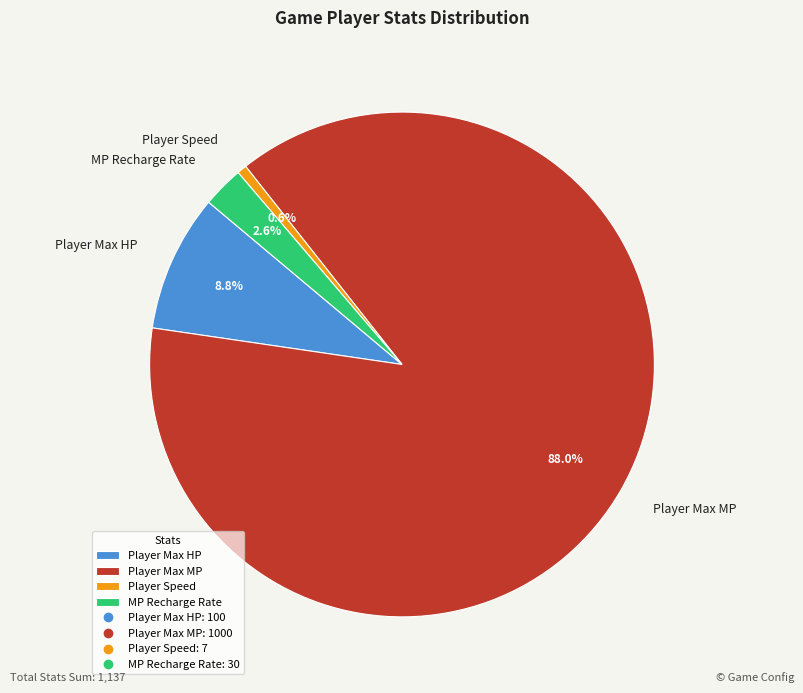

Which category has the biggest portion of the pie?

Player Max MP